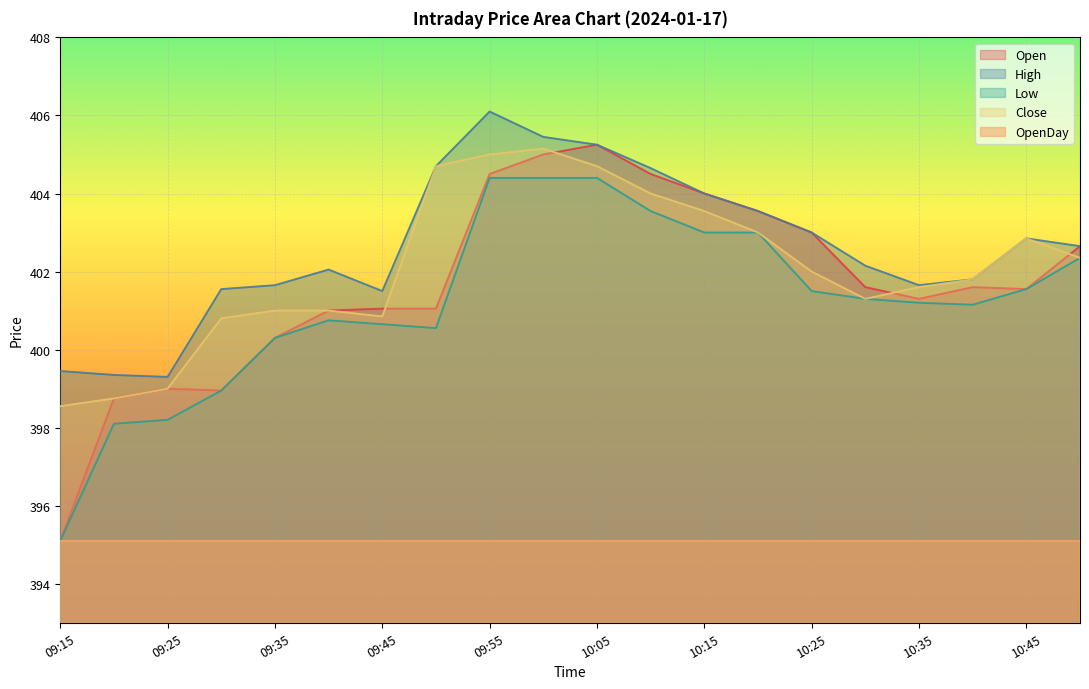

What is the difference between the Close values at 10:40 and 09:15?

3.2